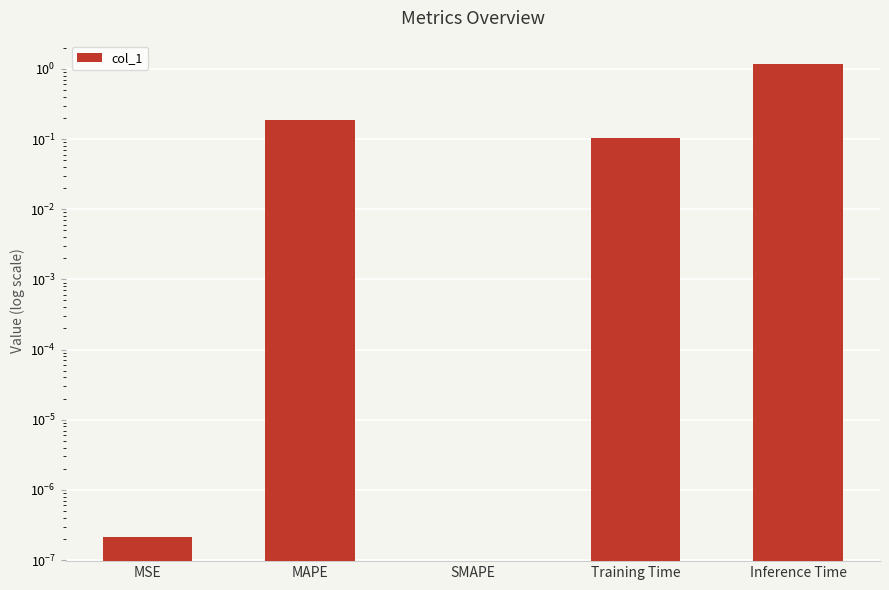

Between Inference Time and MSE, which is larger?

Inference Time